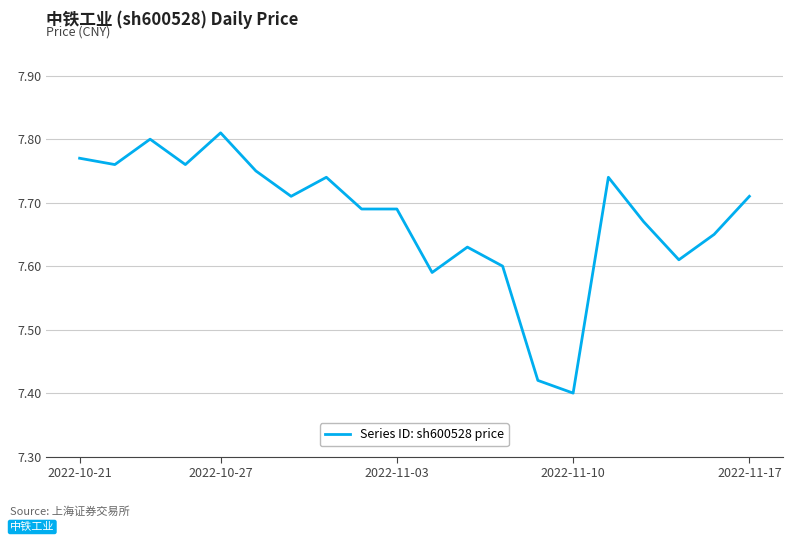

At which category does the chart reach its minimum across all series?

2022-11-10